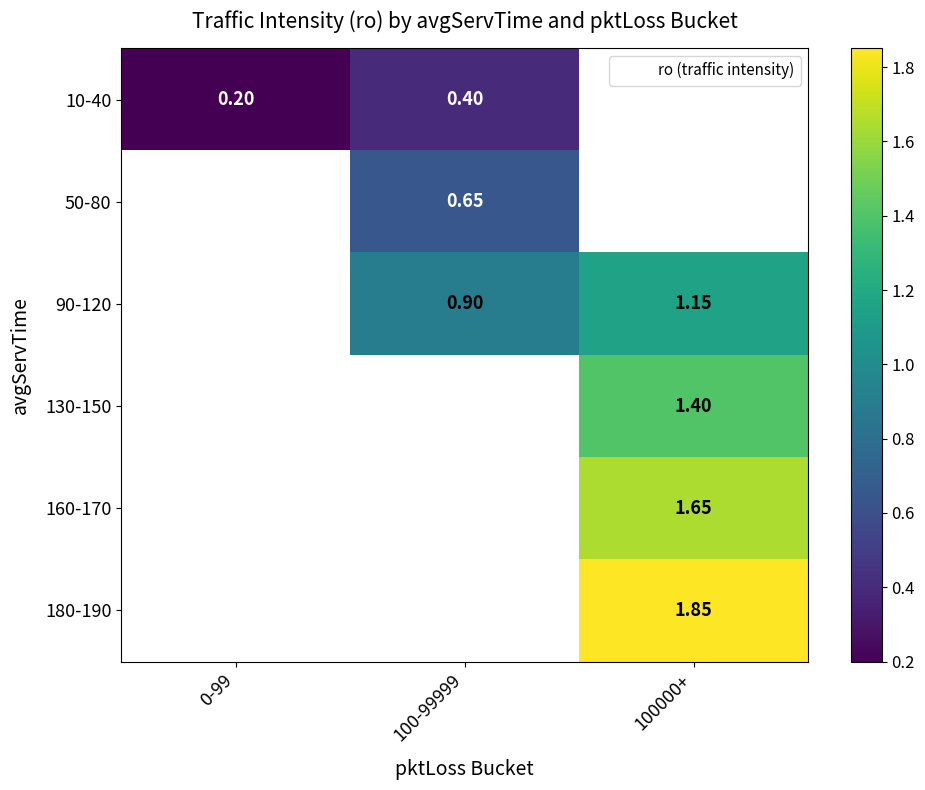

What is the smallest value displayed?

0.2